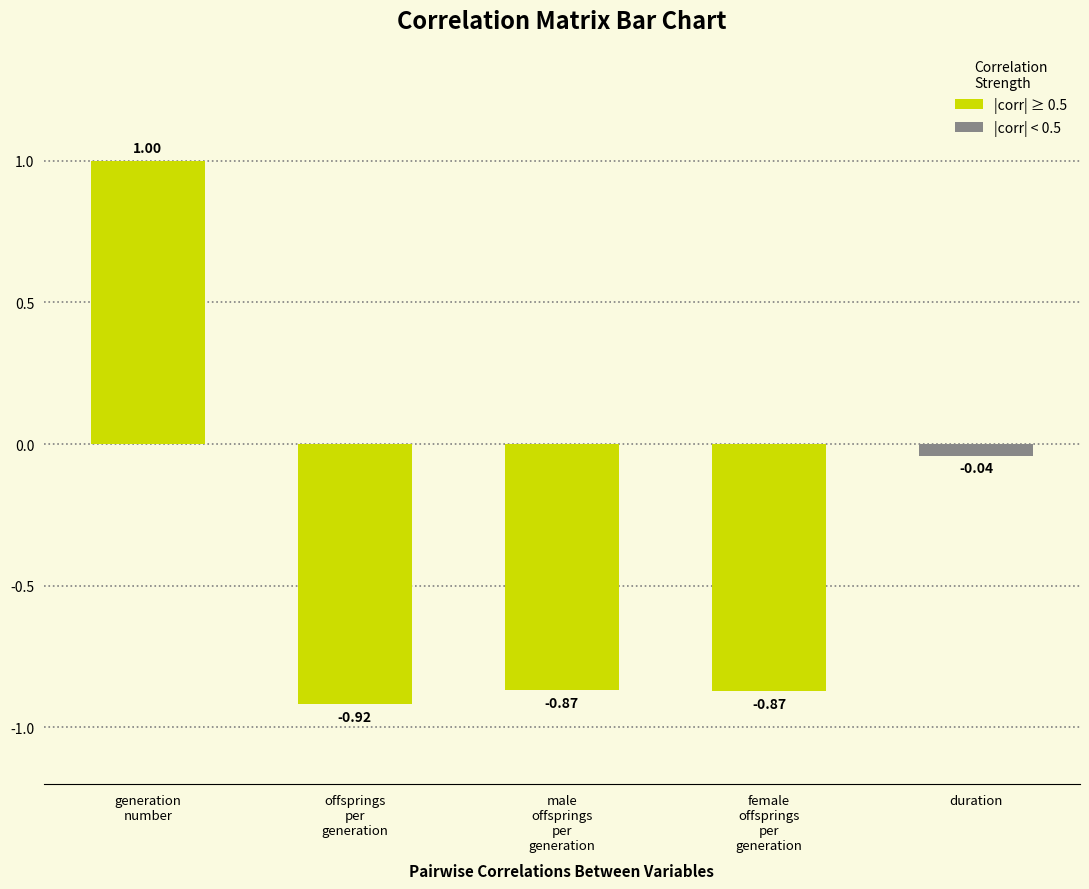

What is the sum of the values at male
offsprings
per
generation and offsprings
per
generation?

-1.8